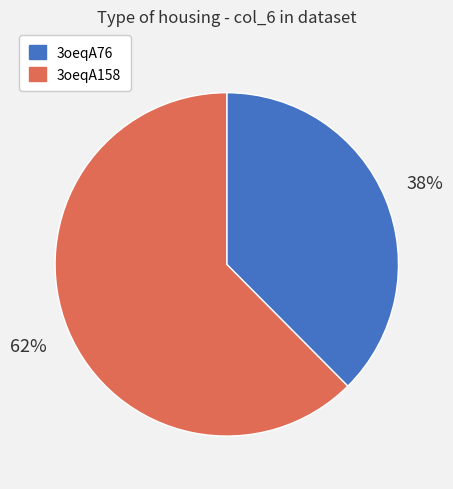

Does any single category account for the majority?

Yes